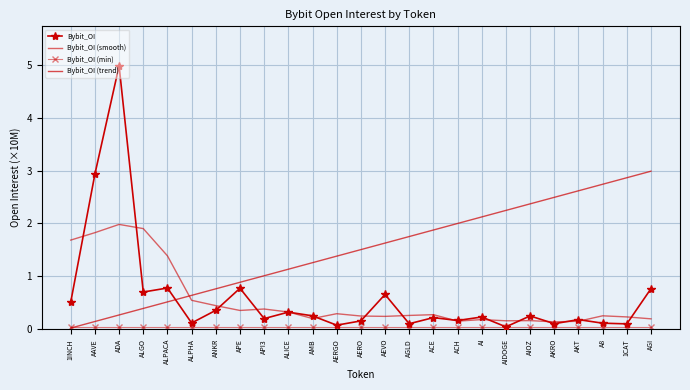

What is the label of the 15th point from the right?

AMB